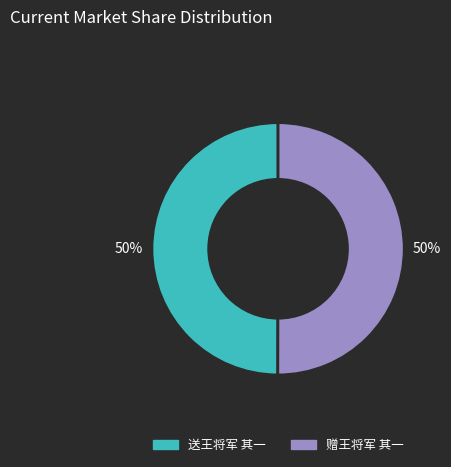

To the nearest percent, what is the combined percentage of 送王将军 其一 and 赠王将军 其一?

100%